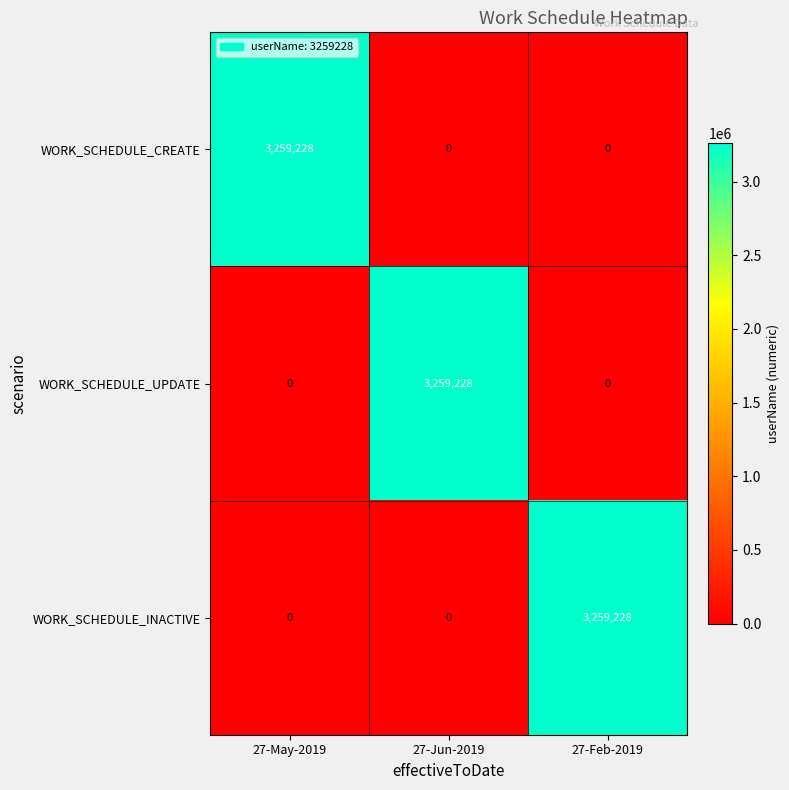

Count the WORK_SCHEDULE_CREATE values in the range 0 to 3259228.

3